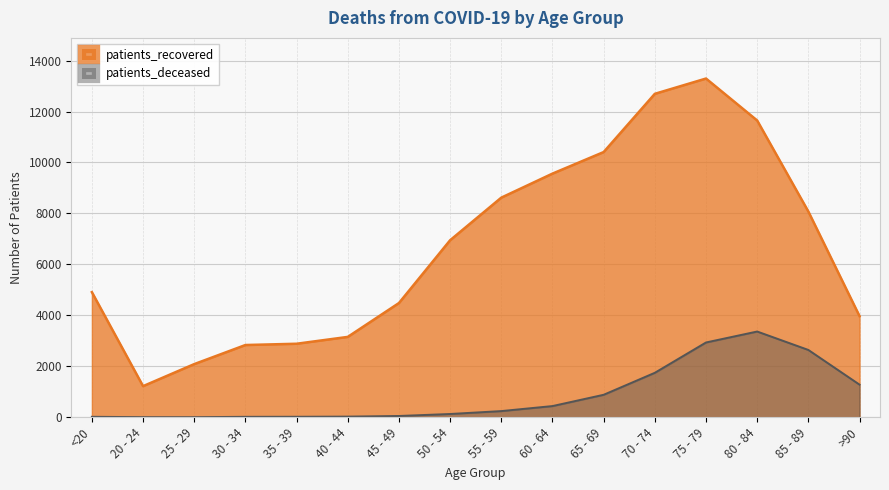

Is it true that patients_recovered equals 8075 at 85 - 89?

True